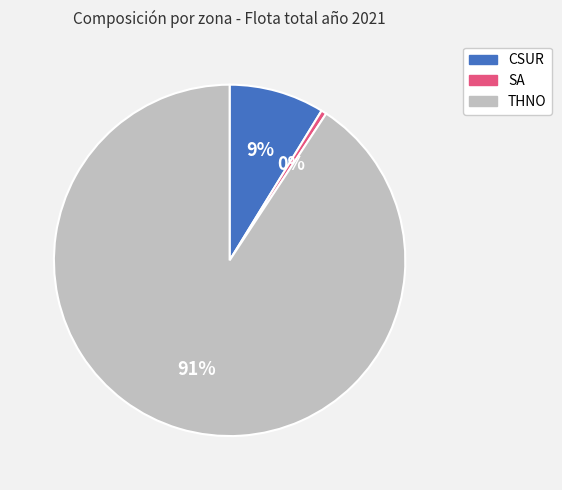

Combined, do THNO and CSUR account for over 50%?

Yes